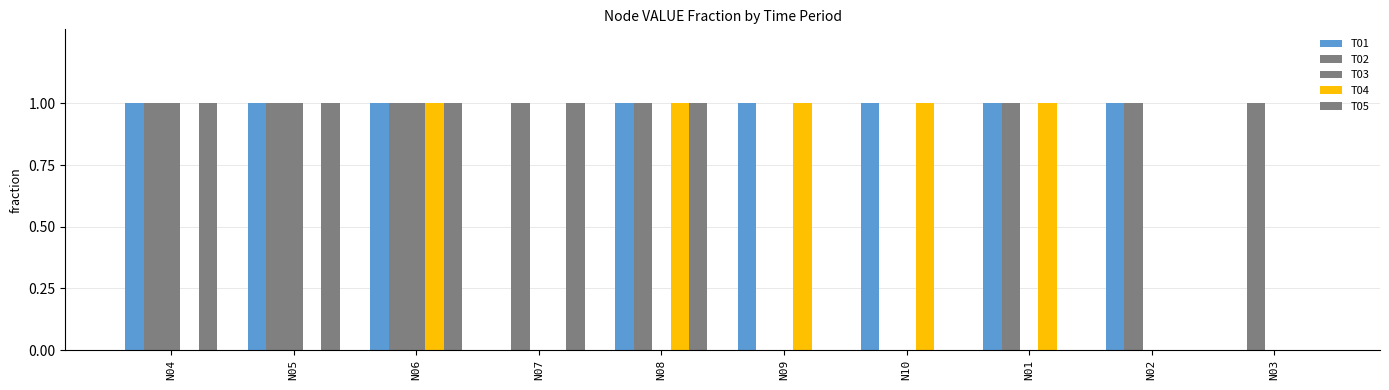

Reading left to right, transcribe all the data shown in this chart.

T01: N04=100	N05=100	N06=100	N07=0	N08=100	N09=100	N10=100	N01=100	N02=100	N03=0
T02: N04=100	N05=100	N06=100	N07=100	N08=100	N09=0	N10=0	N01=100	N02=100	N03=100
T03: N04=100	N05=100	N06=100	N07=0	N08=0	N09=0	N10=0	N01=0	N02=0	N03=0
T04: N04=0	N05=0	N06=100	N07=0	N08=100	N09=100	N10=100	N01=100	N02=0	N03=0
T05: N04=100	N05=100	N06=100	N07=100	N08=100	N09=0	N10=0	N01=0	N02=0	N03=0